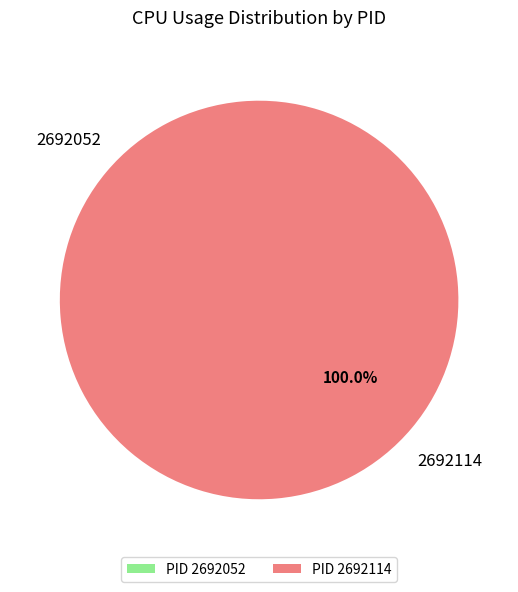

What is the largest slice in the pie chart?

PID 2692114